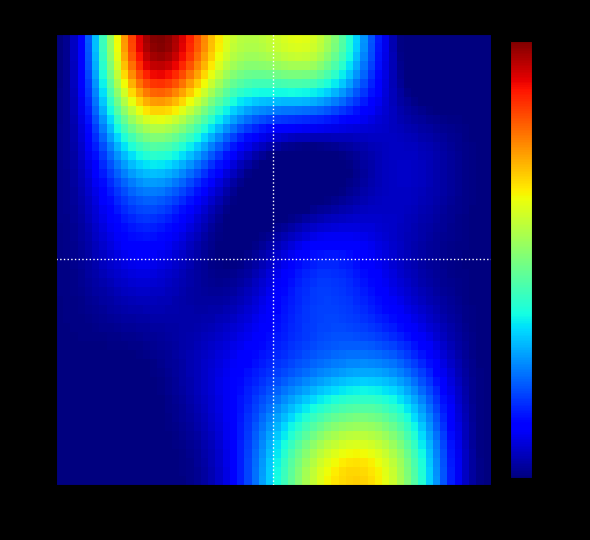

Reading left to right, transcribe all the data shown in this chart.

1: 0.0	0.0	0.1	0.6	0.6	0.0
2: 0.0	0.0	0.1	0.2	0.2	0.0
3: 0.0	0.1	0.0	0.2	0.1	0.0
4: 0.0	0.4	0.2	0.0	0.1	0.0
5: 0.0	1.0	0.6	0.6	0.0	0.0